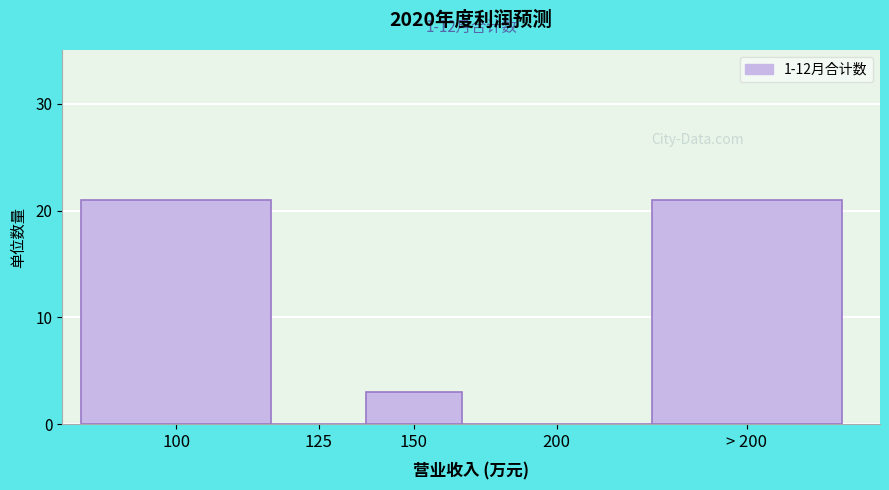

Reading right to left, list all the values displayed in this chart.

> 200=21	200=0	150=3	125=0	100=21